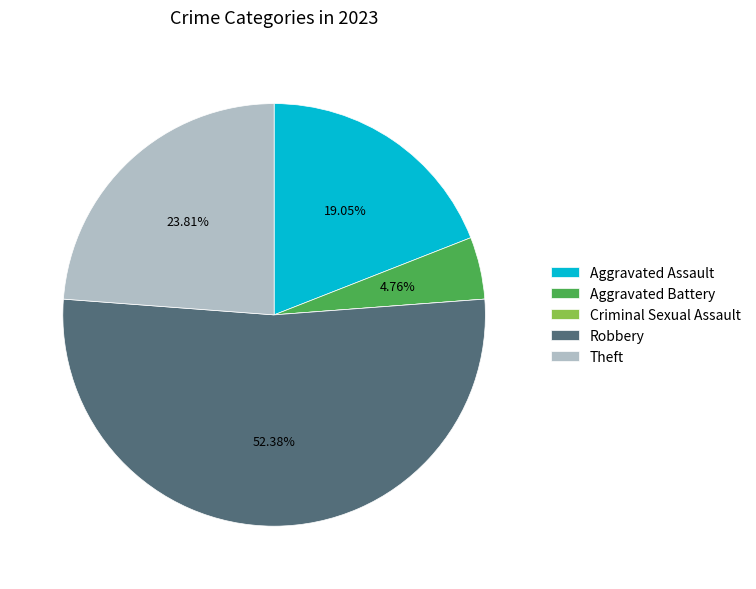

To the nearest percent, what is the difference between the largest and smallest slice percentages?

52%